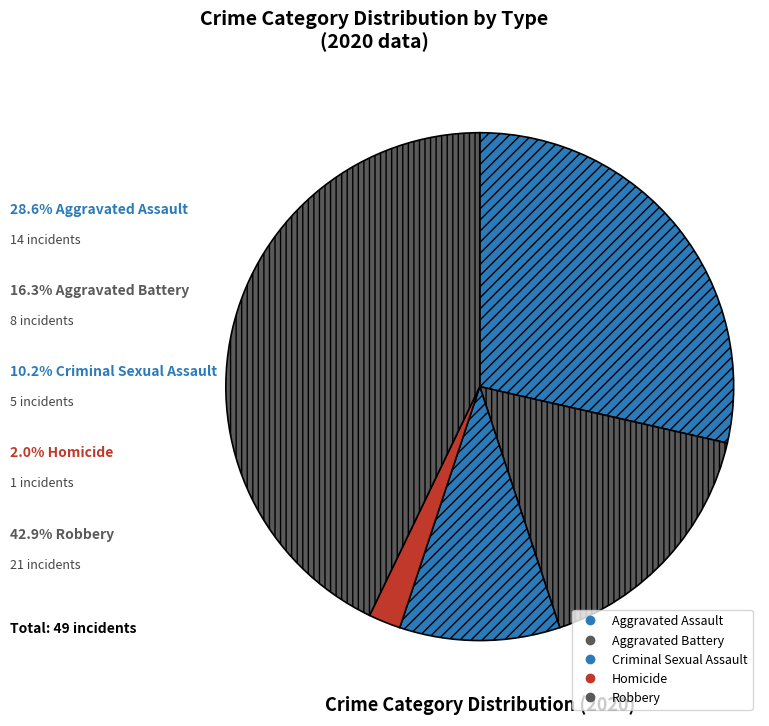

Is it true that Aggravated Battery is 3% of the pie?

False